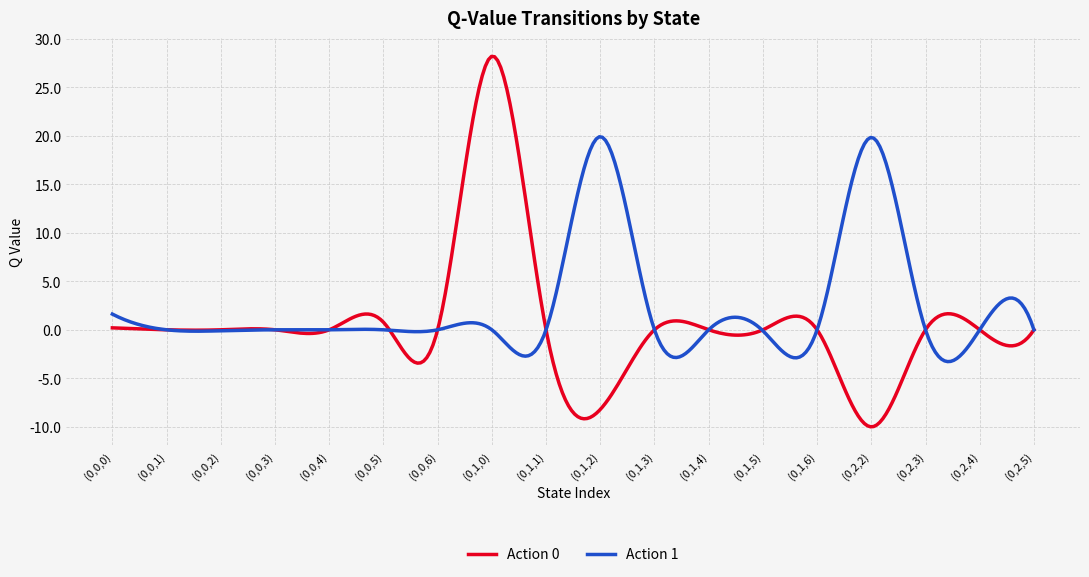

What is the maximum value for Action 1?

19.9